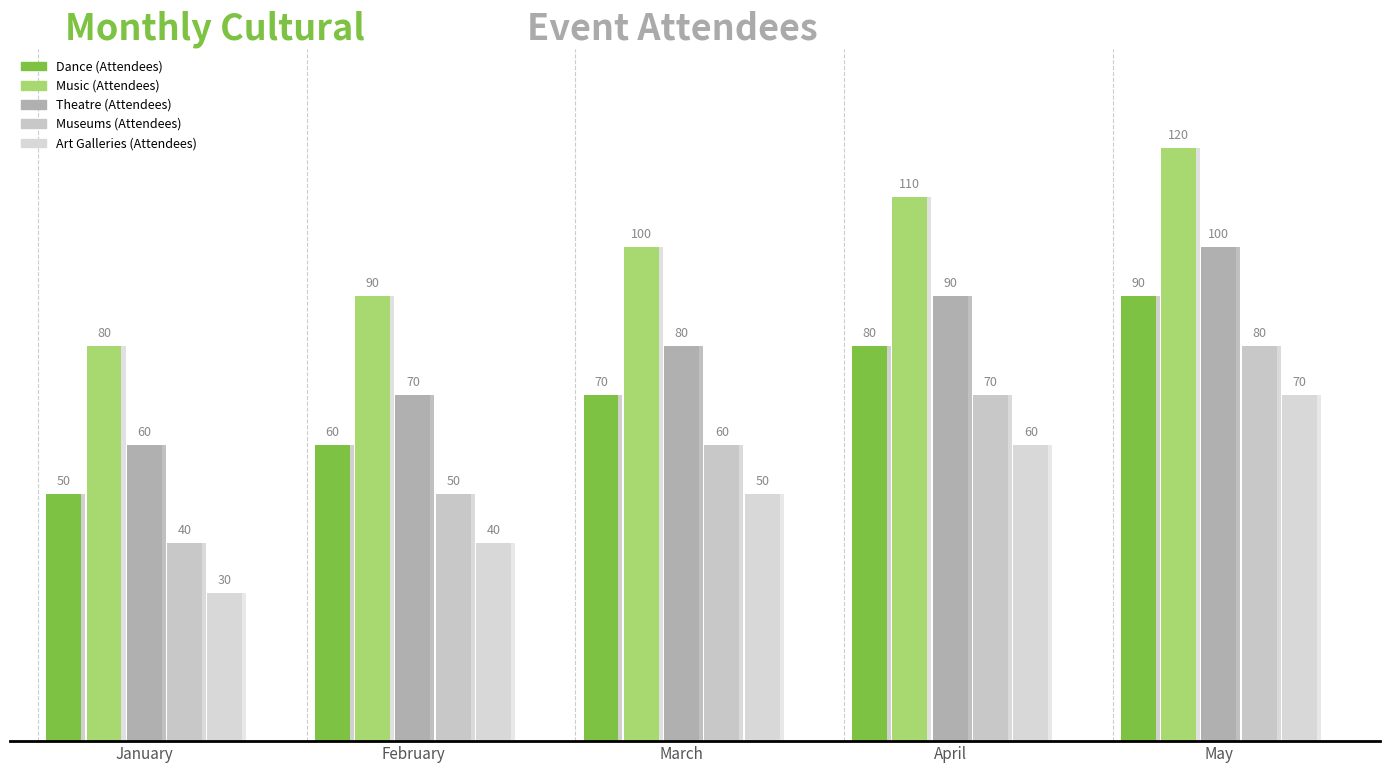

What is the total value across all series at April?

410